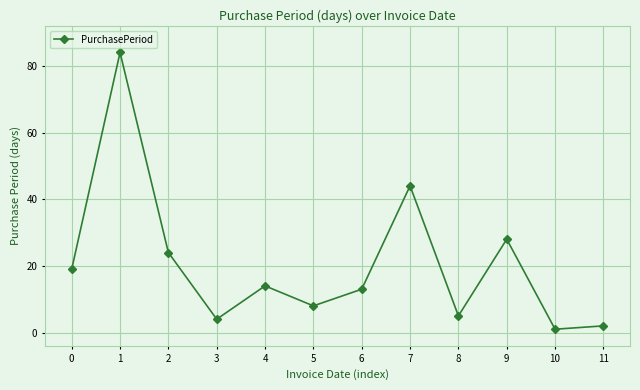

What is the value of the 4th point from the left?

4